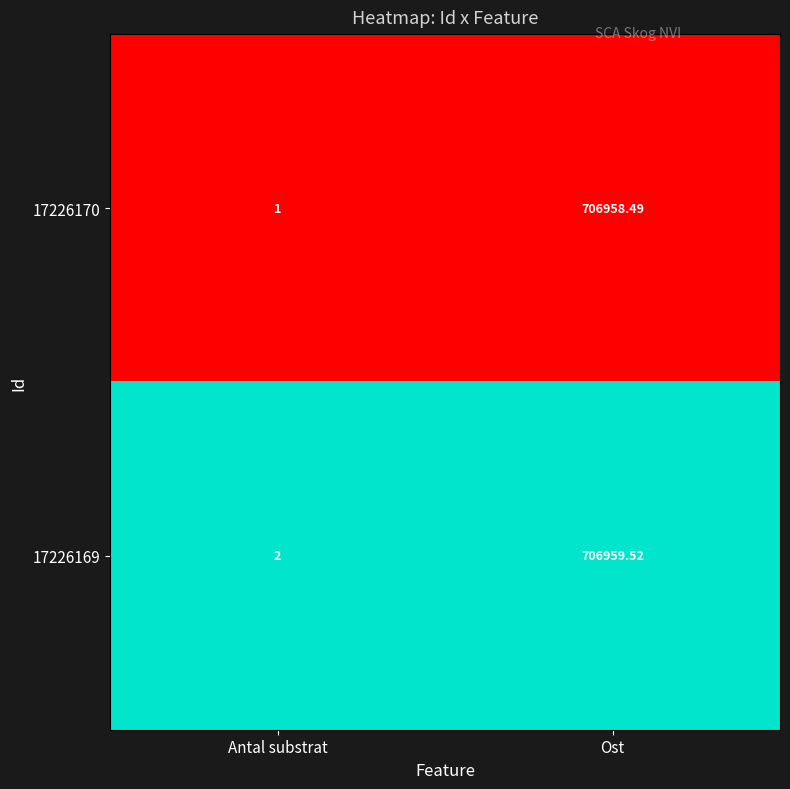

Which series has the widest spread of values?

17226169